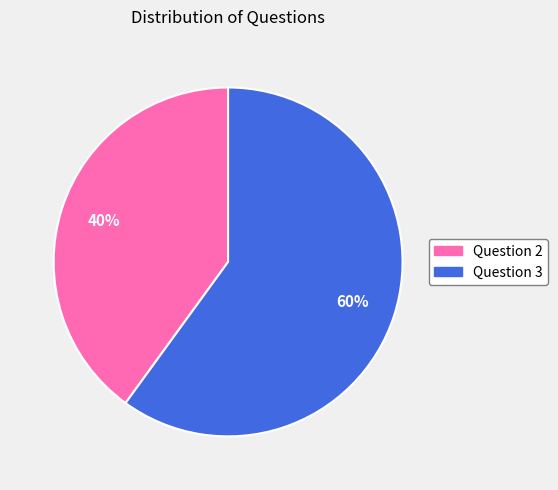

Count the number of slices in the pie.

2